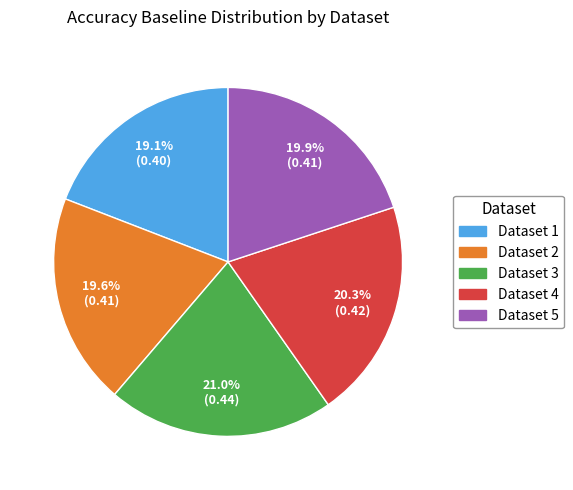

Is there any slice that represents more than half of the pie?

No